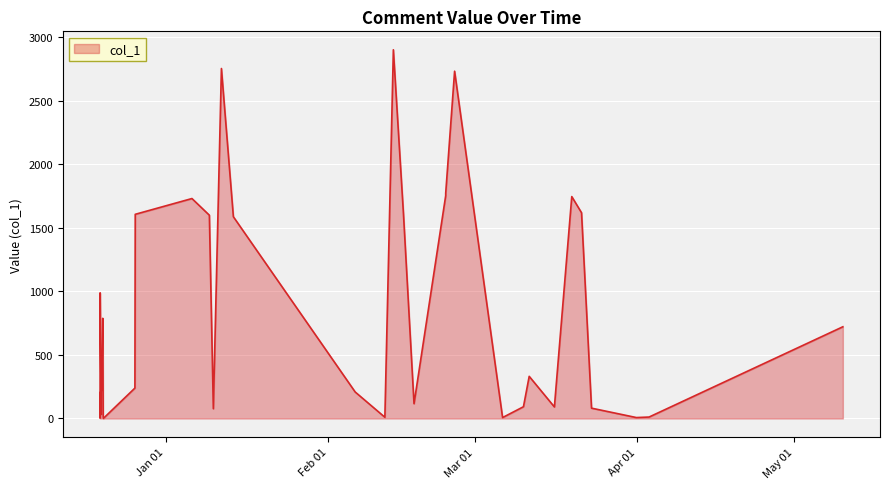

What is the maximum value shown in the chart?

2901.5